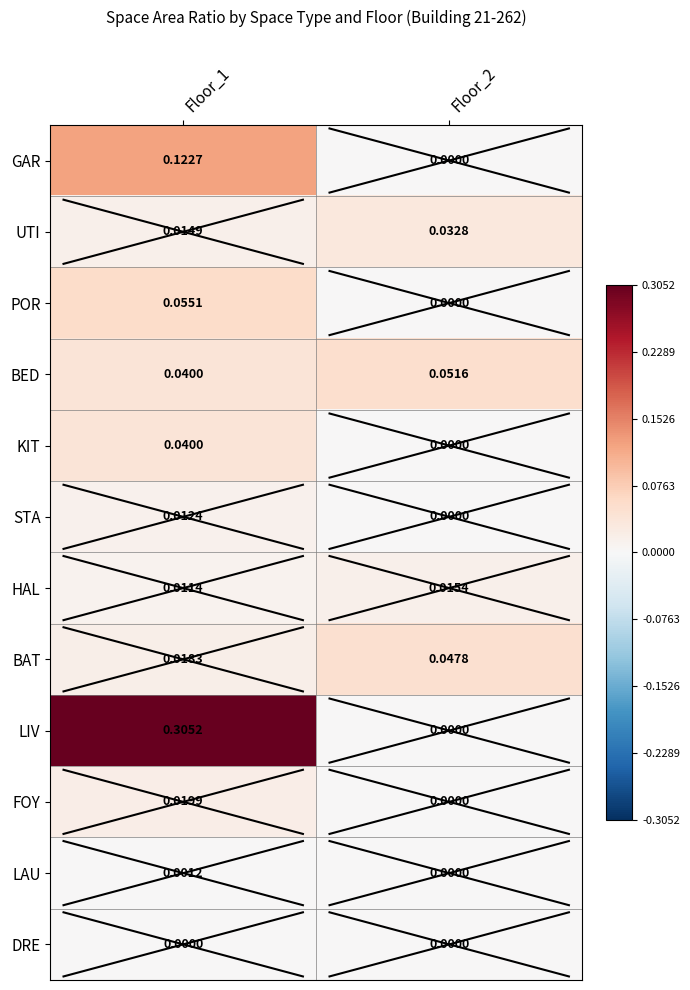

Between Floor_1 and Floor_2, which series saw the biggest shift?

LIV